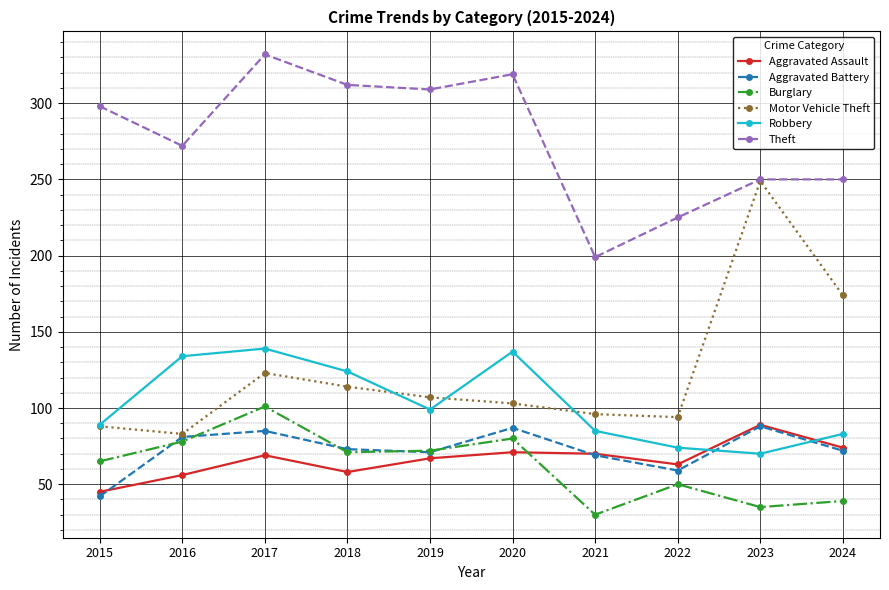

True or false: Robbery and Aggravated Assault intersect in this chart.

True